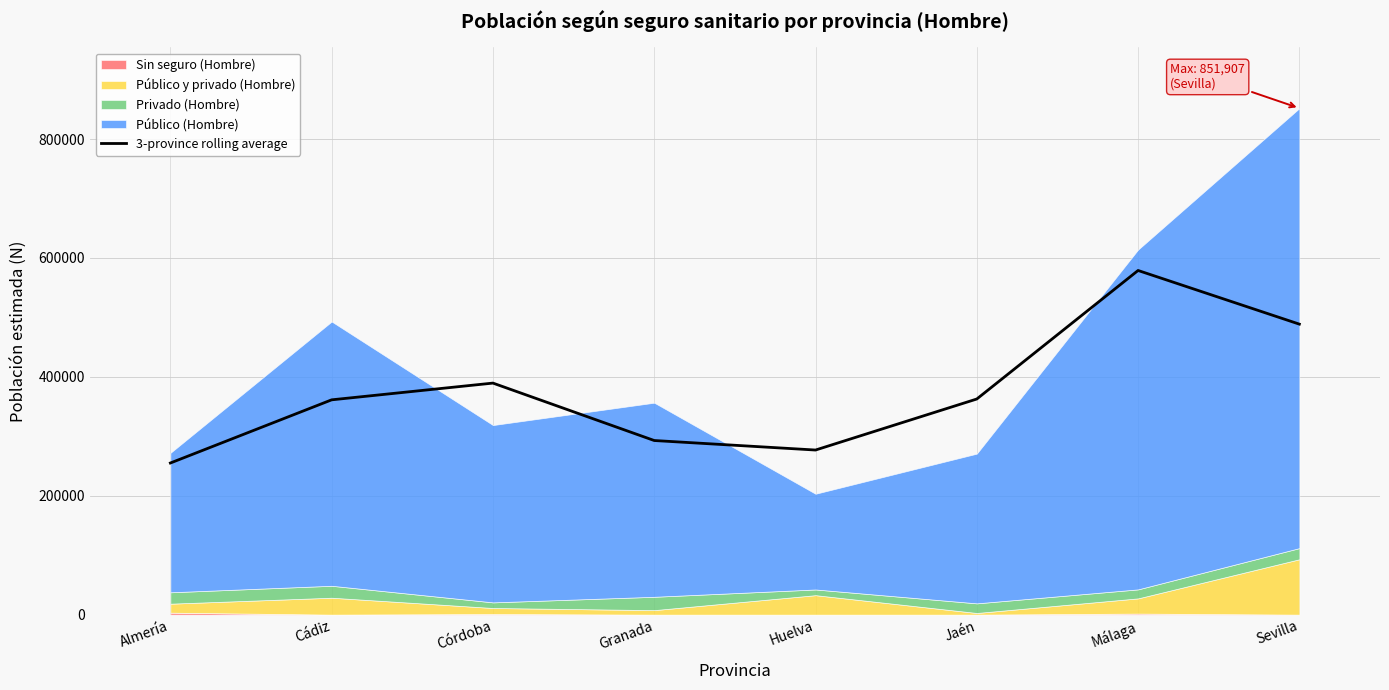

Where does the data first go above 362714?

Córdoba